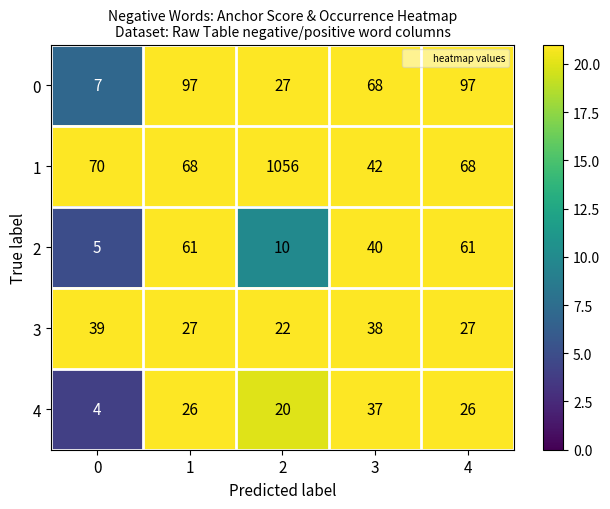

List the series in order of their peak value, lowest first.

4, 3, 2, 0, 1